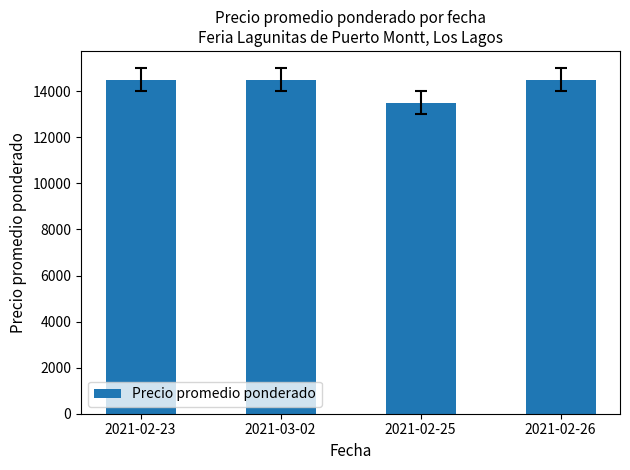

What is the greatest value displayed?

14500